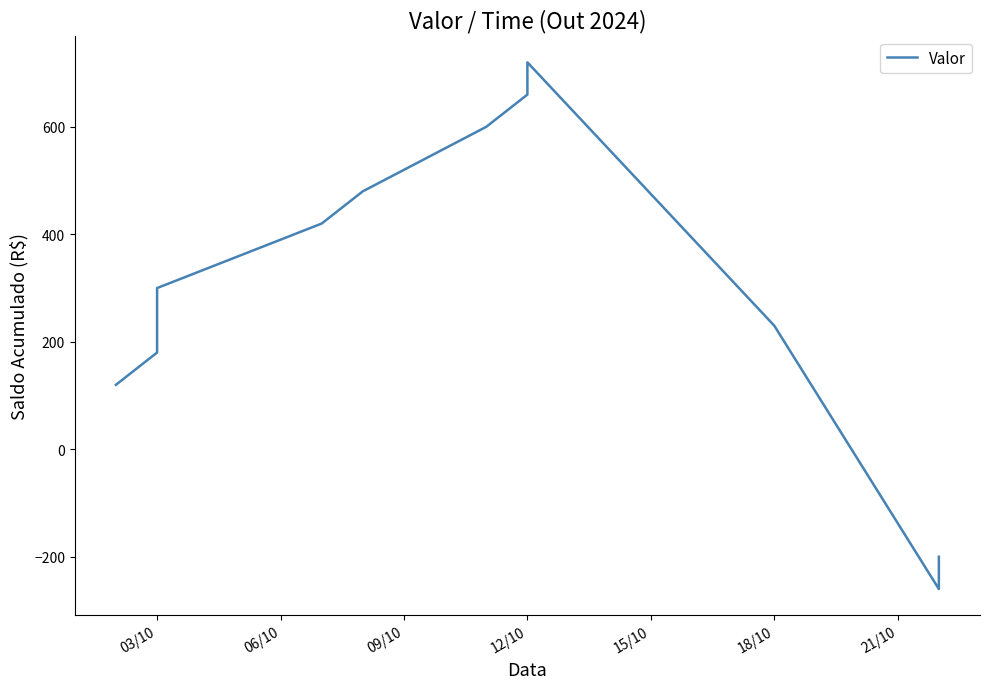

How many distinct data groups are displayed?

1